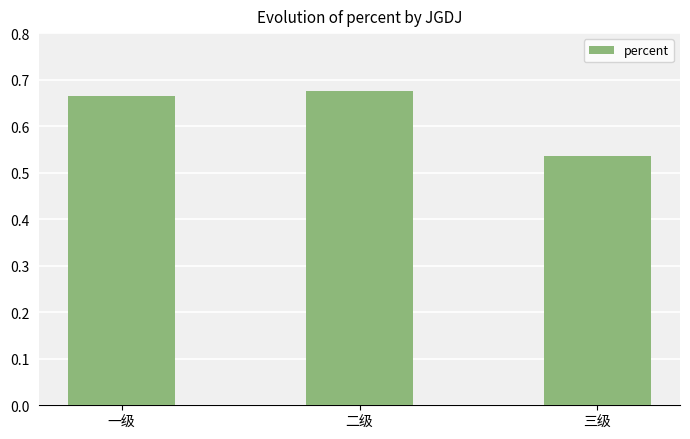

What position from the right is 三级?

1